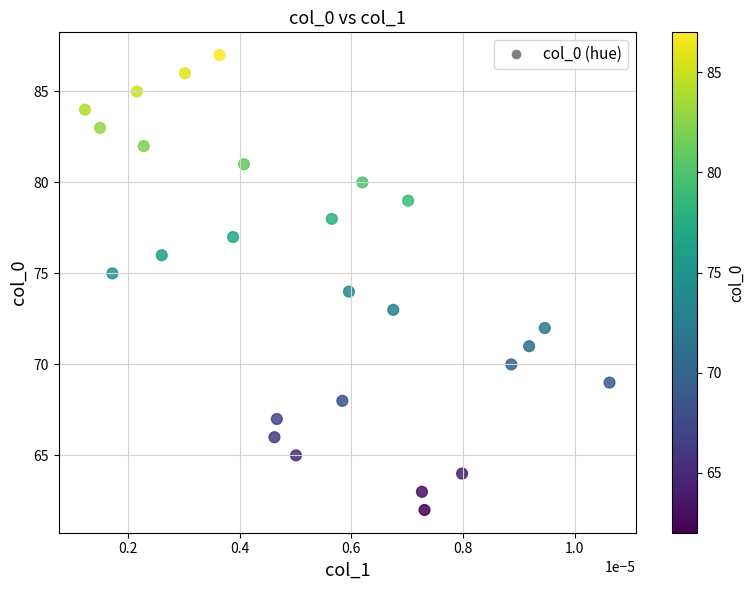

What is the range of Y values (max minus min)?

25